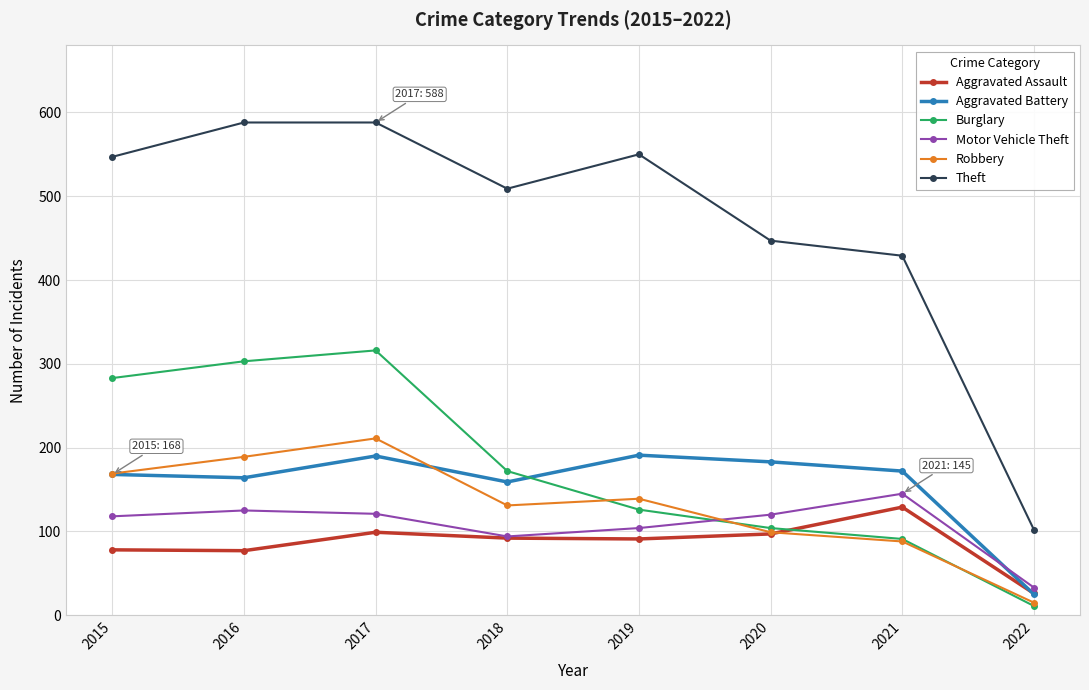

True or false: Aggravated Battery and Theft cross at least once.

False